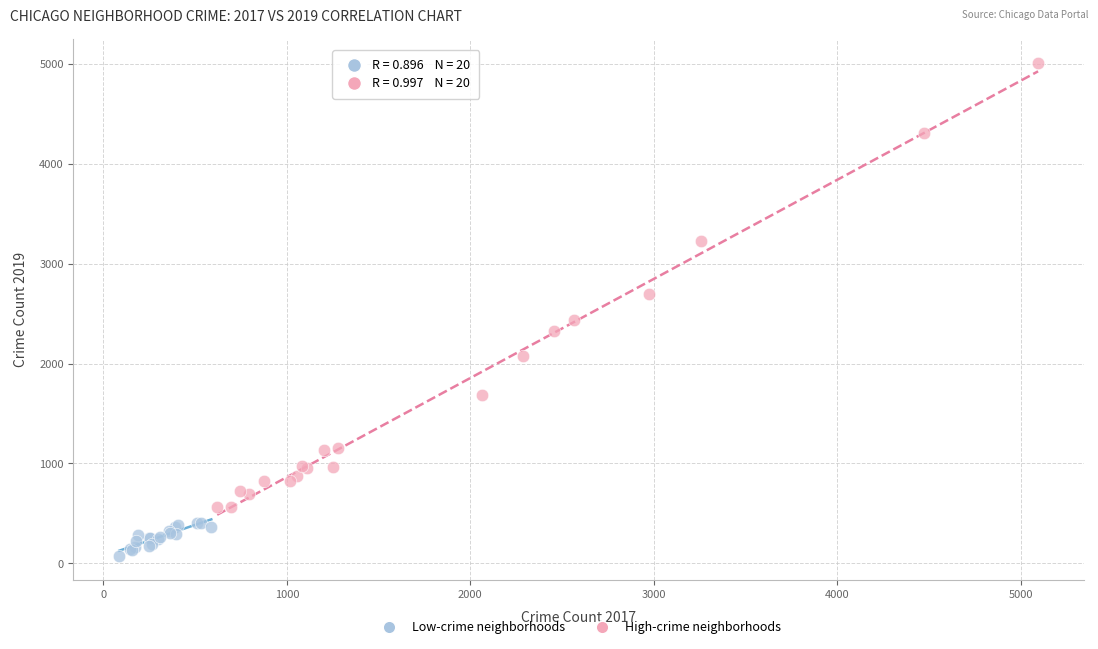

Which series has the largest Y range (max minus min)?

High-crime neighborhoods